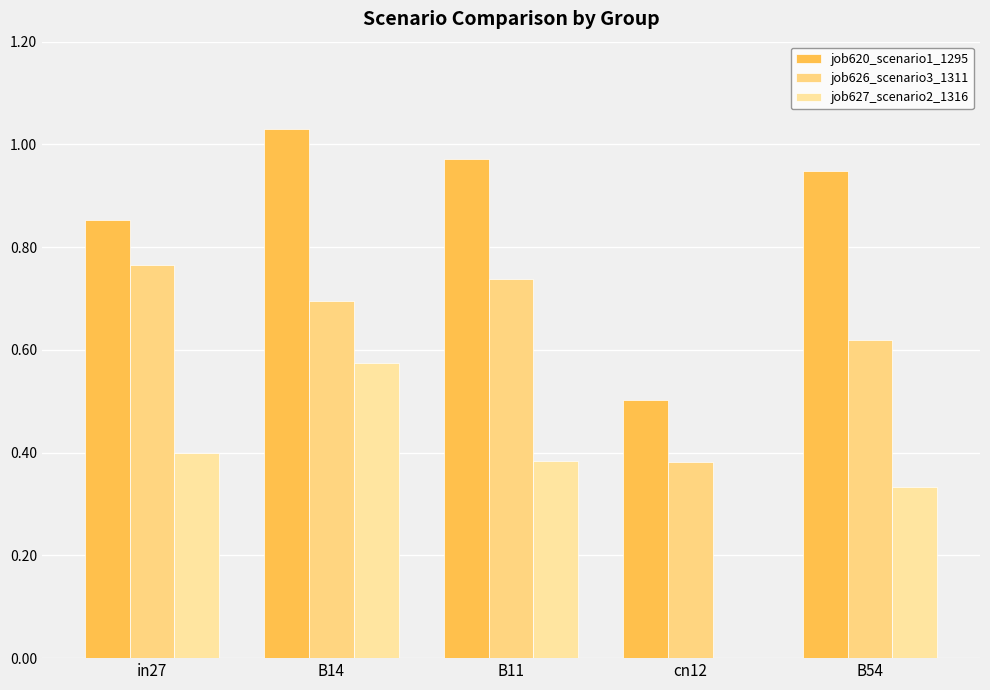

What is the label of the 2nd bar from the right?

cn12